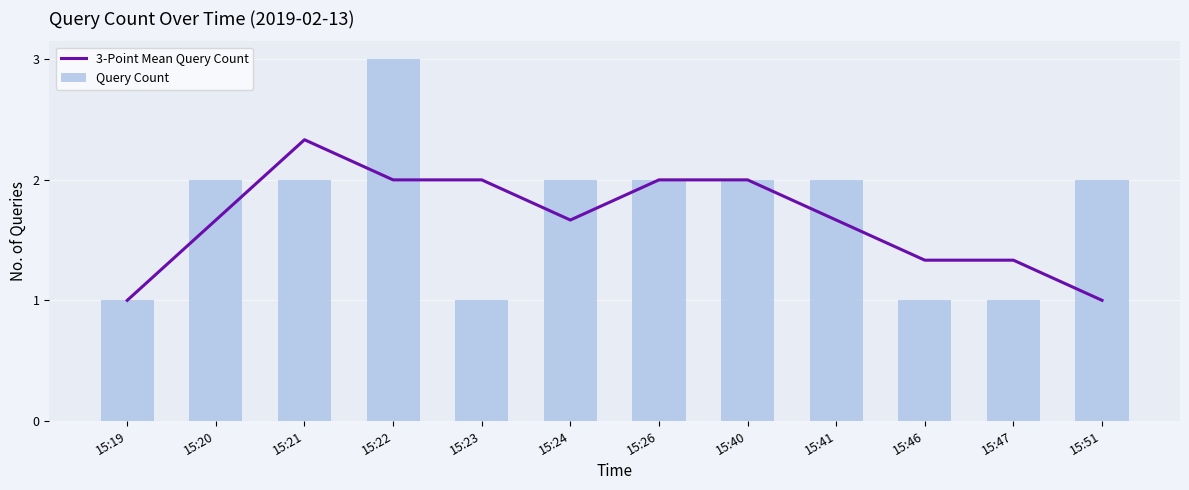

What is the value of the 3-Point Mean Query Count bar at the 4th from the left?

2.0